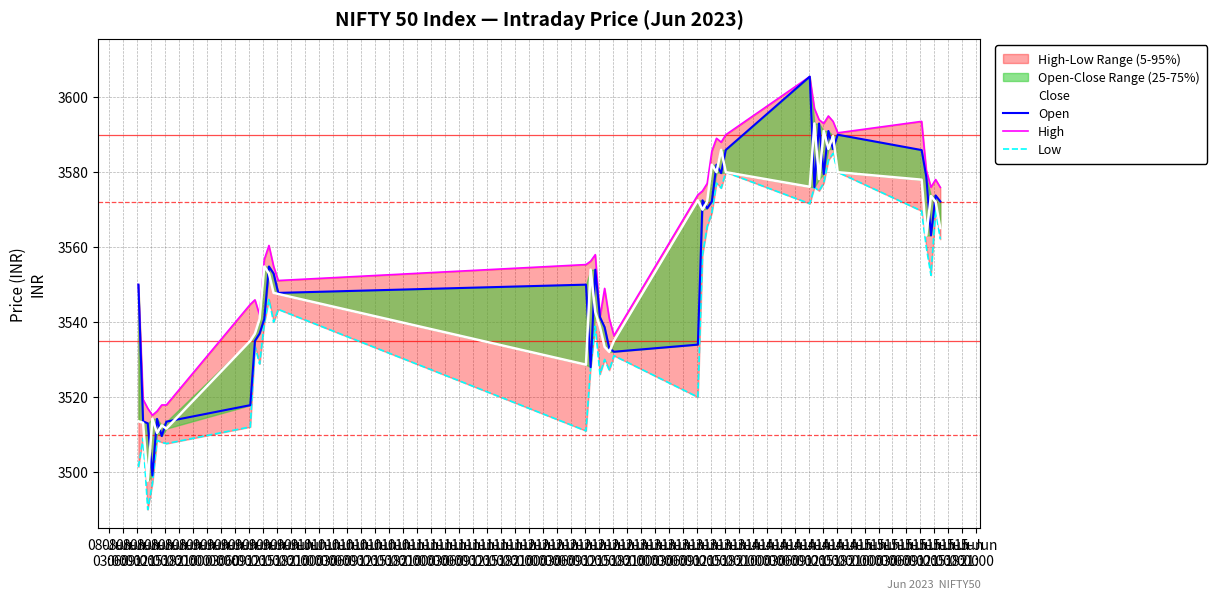

How many interior local valleys does the Low series have?

12